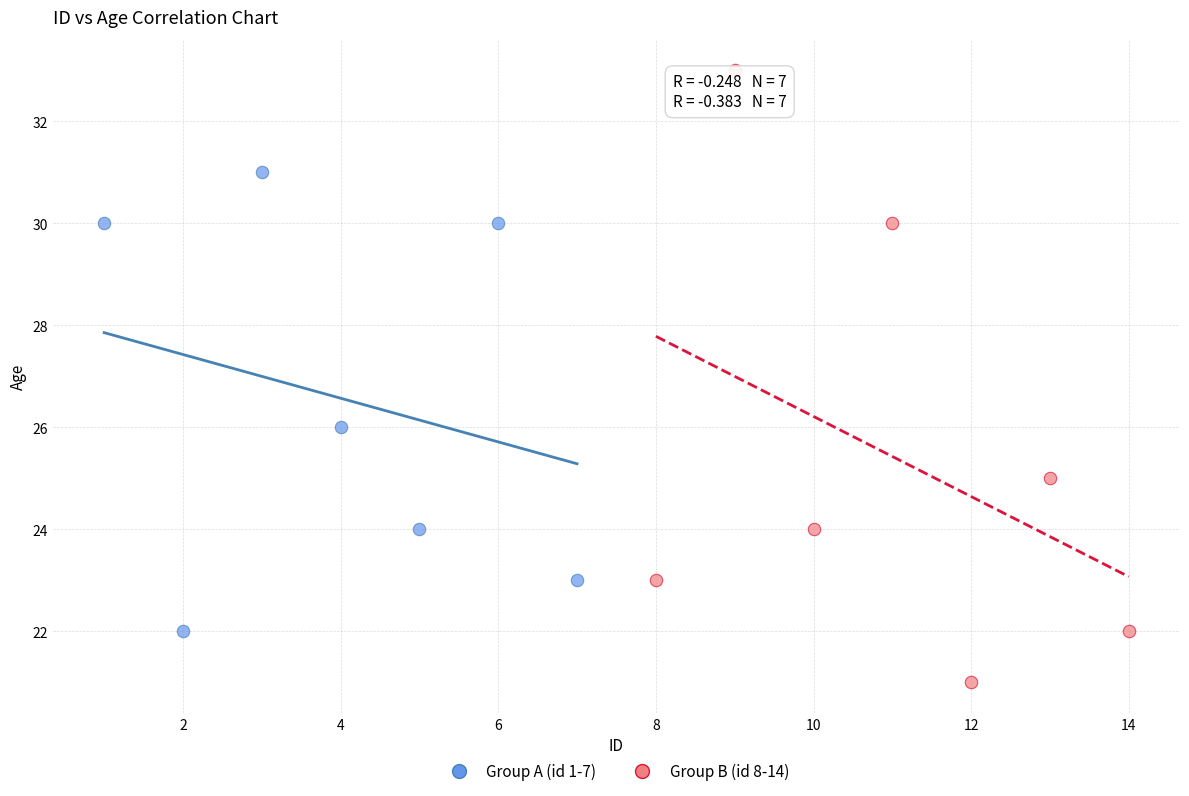

Which series contains the highest Y value?

Group B (id 8-14)